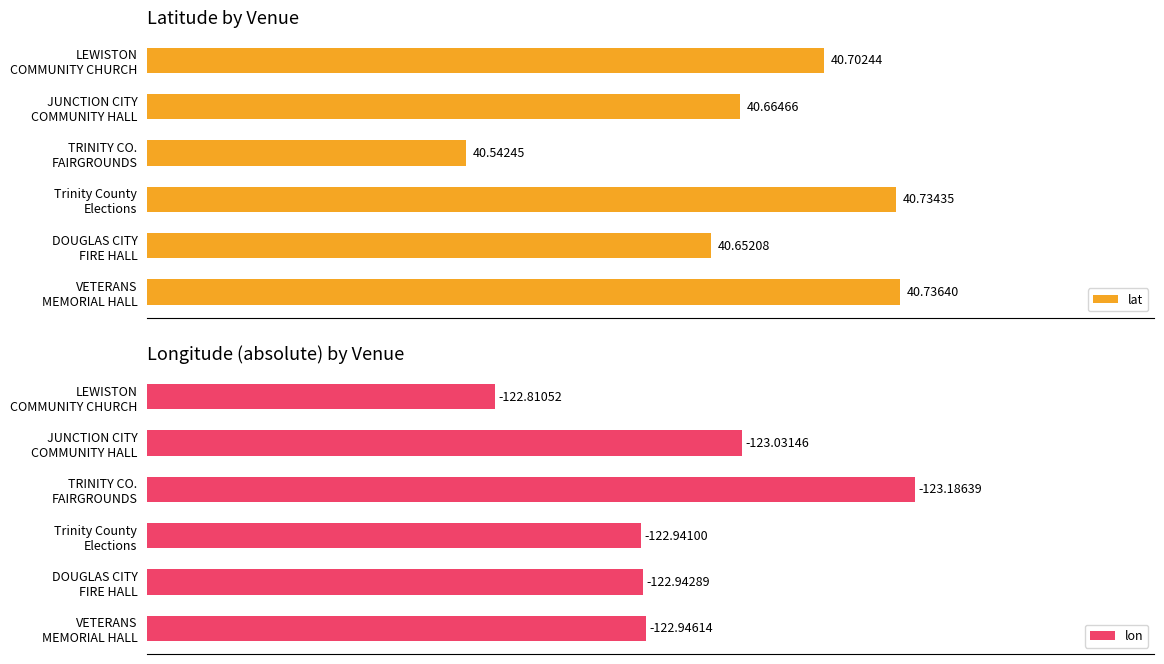

Which series changed the most between DOUGLAS CITY FIRE HALL and LEWISTON COMMUNITY CHURCH?

lon